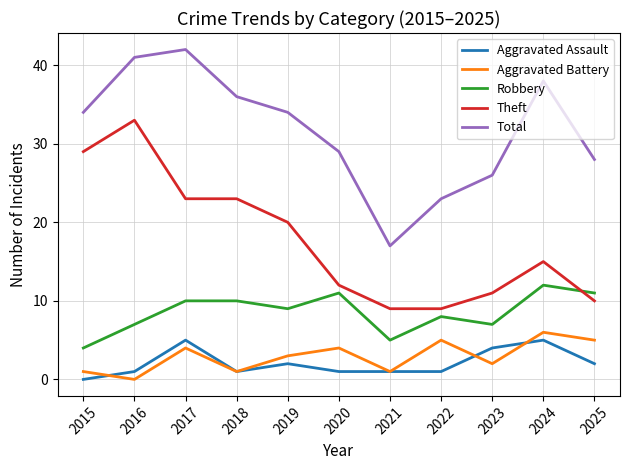

At 2019, list the series in order from smallest to largest.

Aggravated Assault, Aggravated Battery, Robbery, Theft, Total